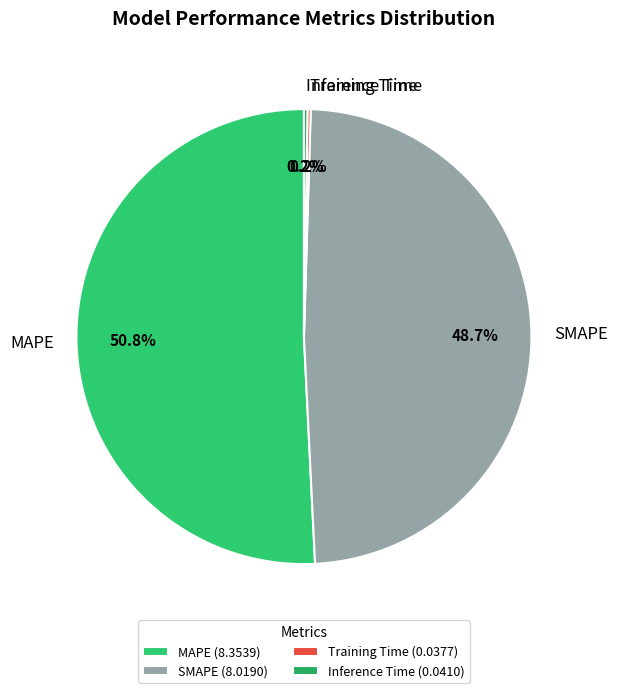

Is MAPE the majority of the pie?

Yes